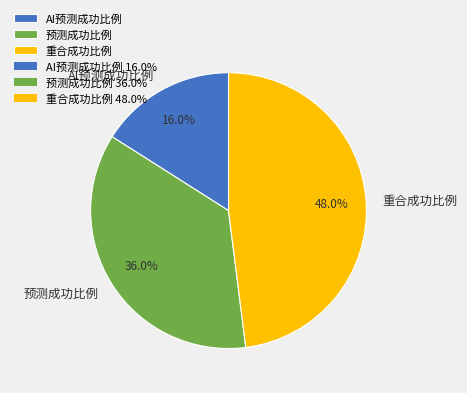

What is the total percentage of 重合成功比例 and 预测成功比例?

84.0%